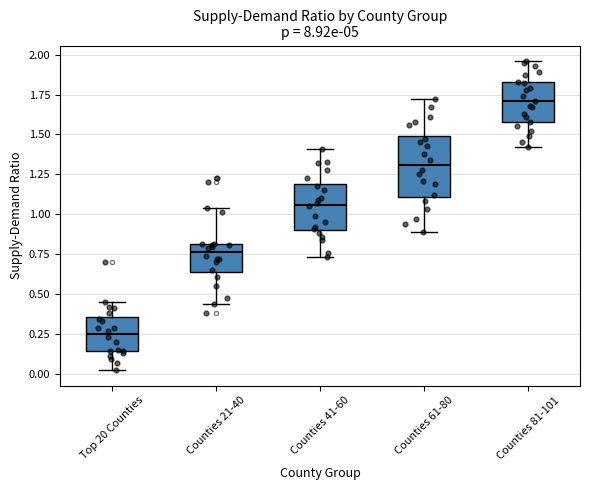

Where does the median line of the box for Counties 61-80 sit on the y-axis? The values are not printed on the chart, so give them approximately, as read against the axis.

1.30